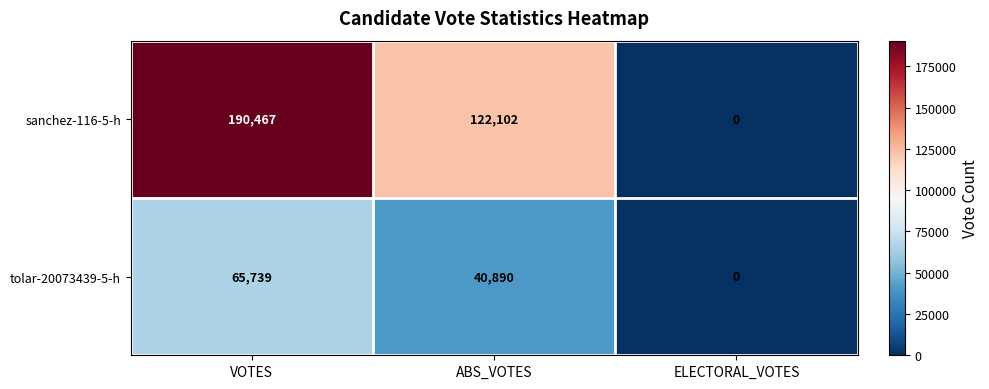

How many categories are shown in the chart?

3